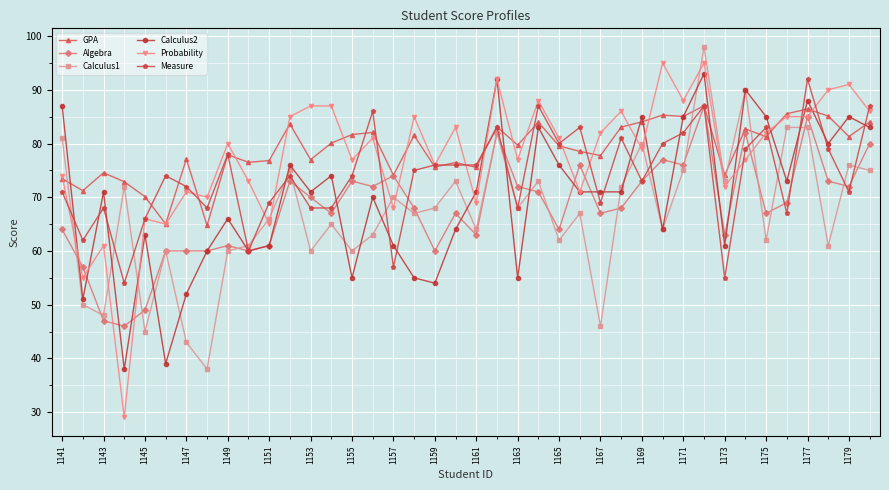

How many data points does each series have?

40